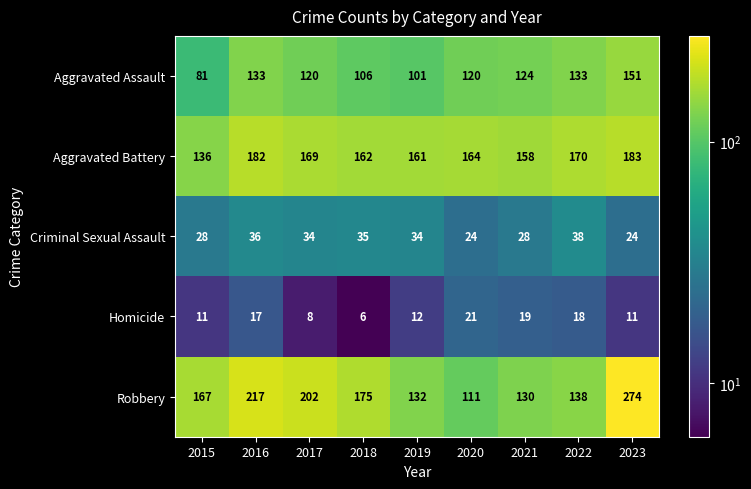

What is the minimum value shown in the chart?

6